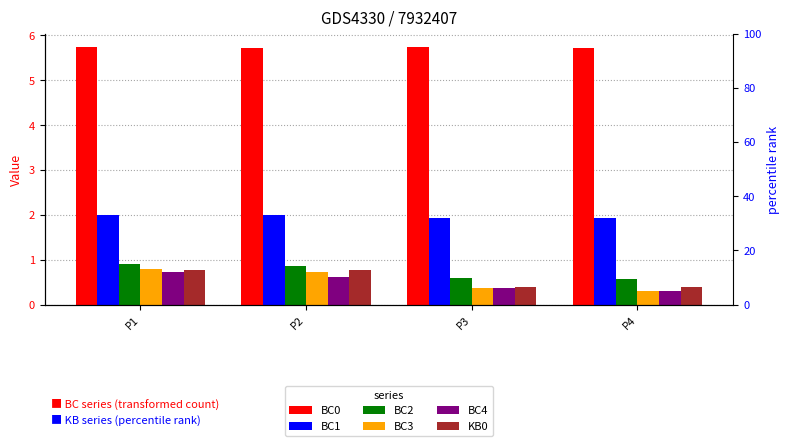

What is the highest value of the BC1 series?

2.0